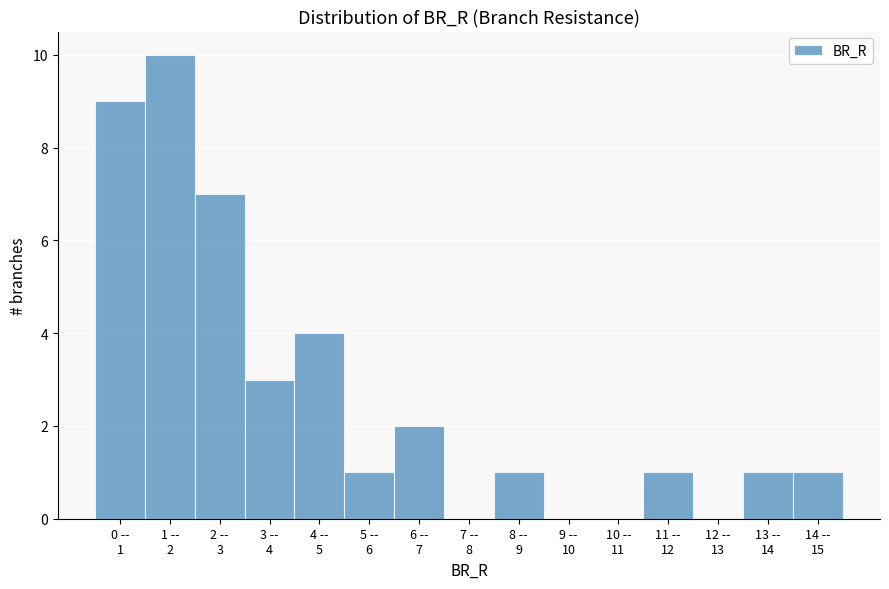

What is the maximum value shown in the chart?

10